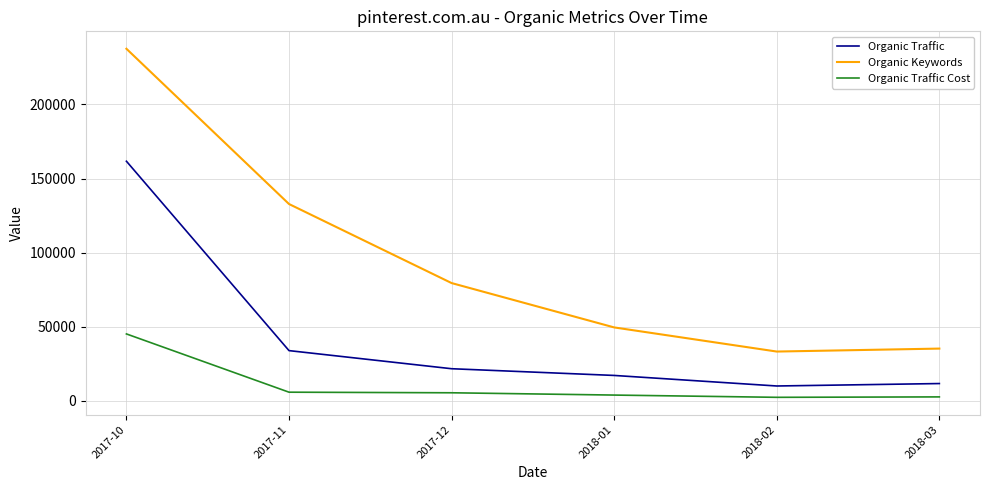

Is this an area chart (filled region under the line)?

No